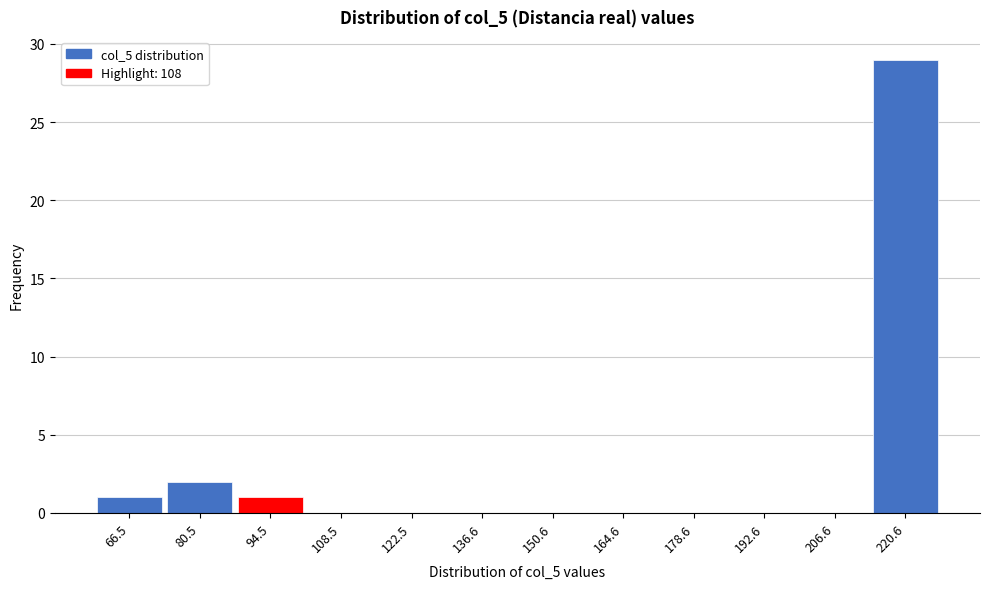

Reading left to right, extract all data points from this chart.

66.5=1	80.5=2	94.5=1	108.5=0	122.5=0	136.6=0	150.6=0	164.6=0	178.6=0	192.6=0	206.6=0	220.6=29